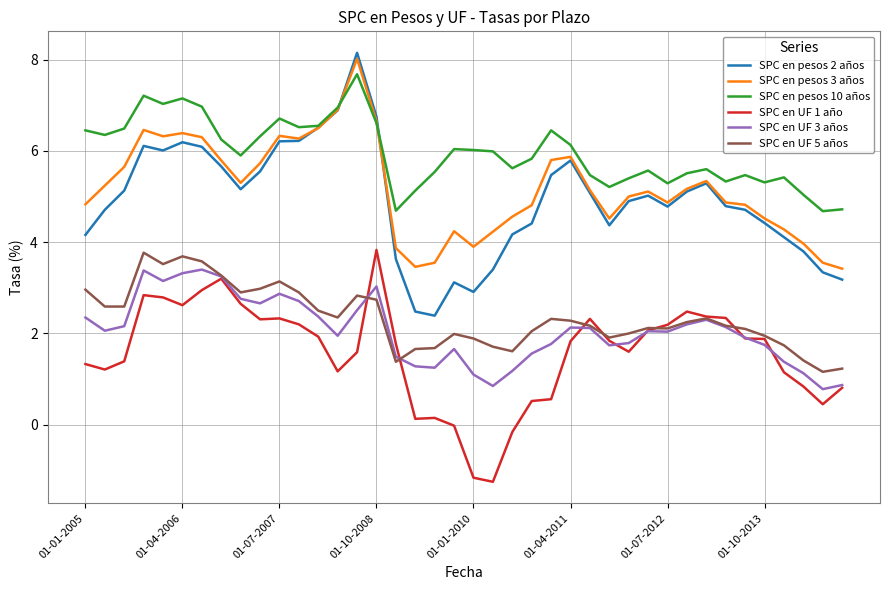

True or false: SPC en pesos 3 años and SPC en UF 3 años cross at least once.

False